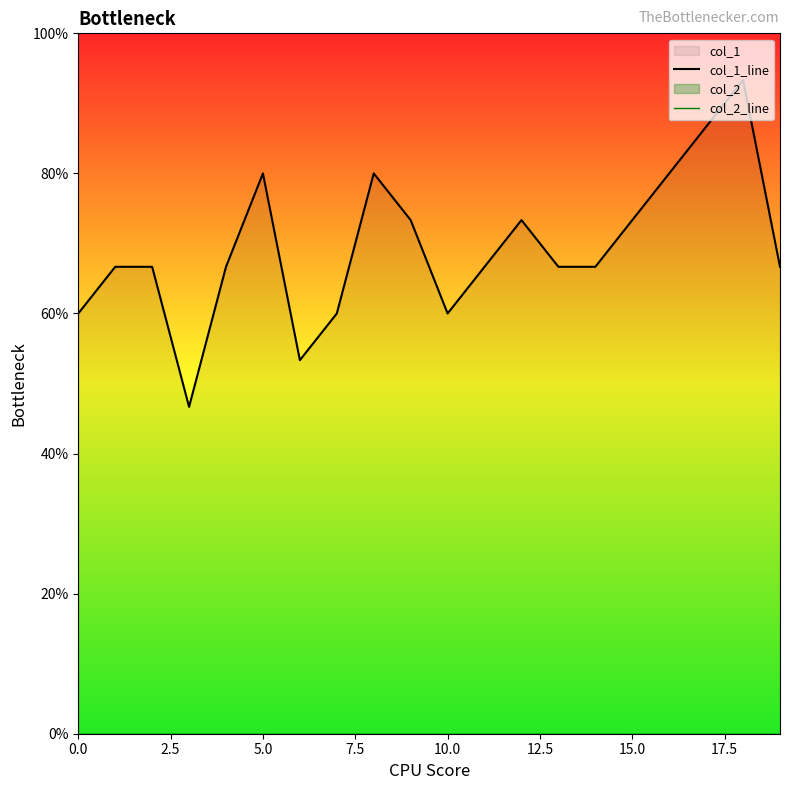

At how many categories does at least one series exceed 0?

20